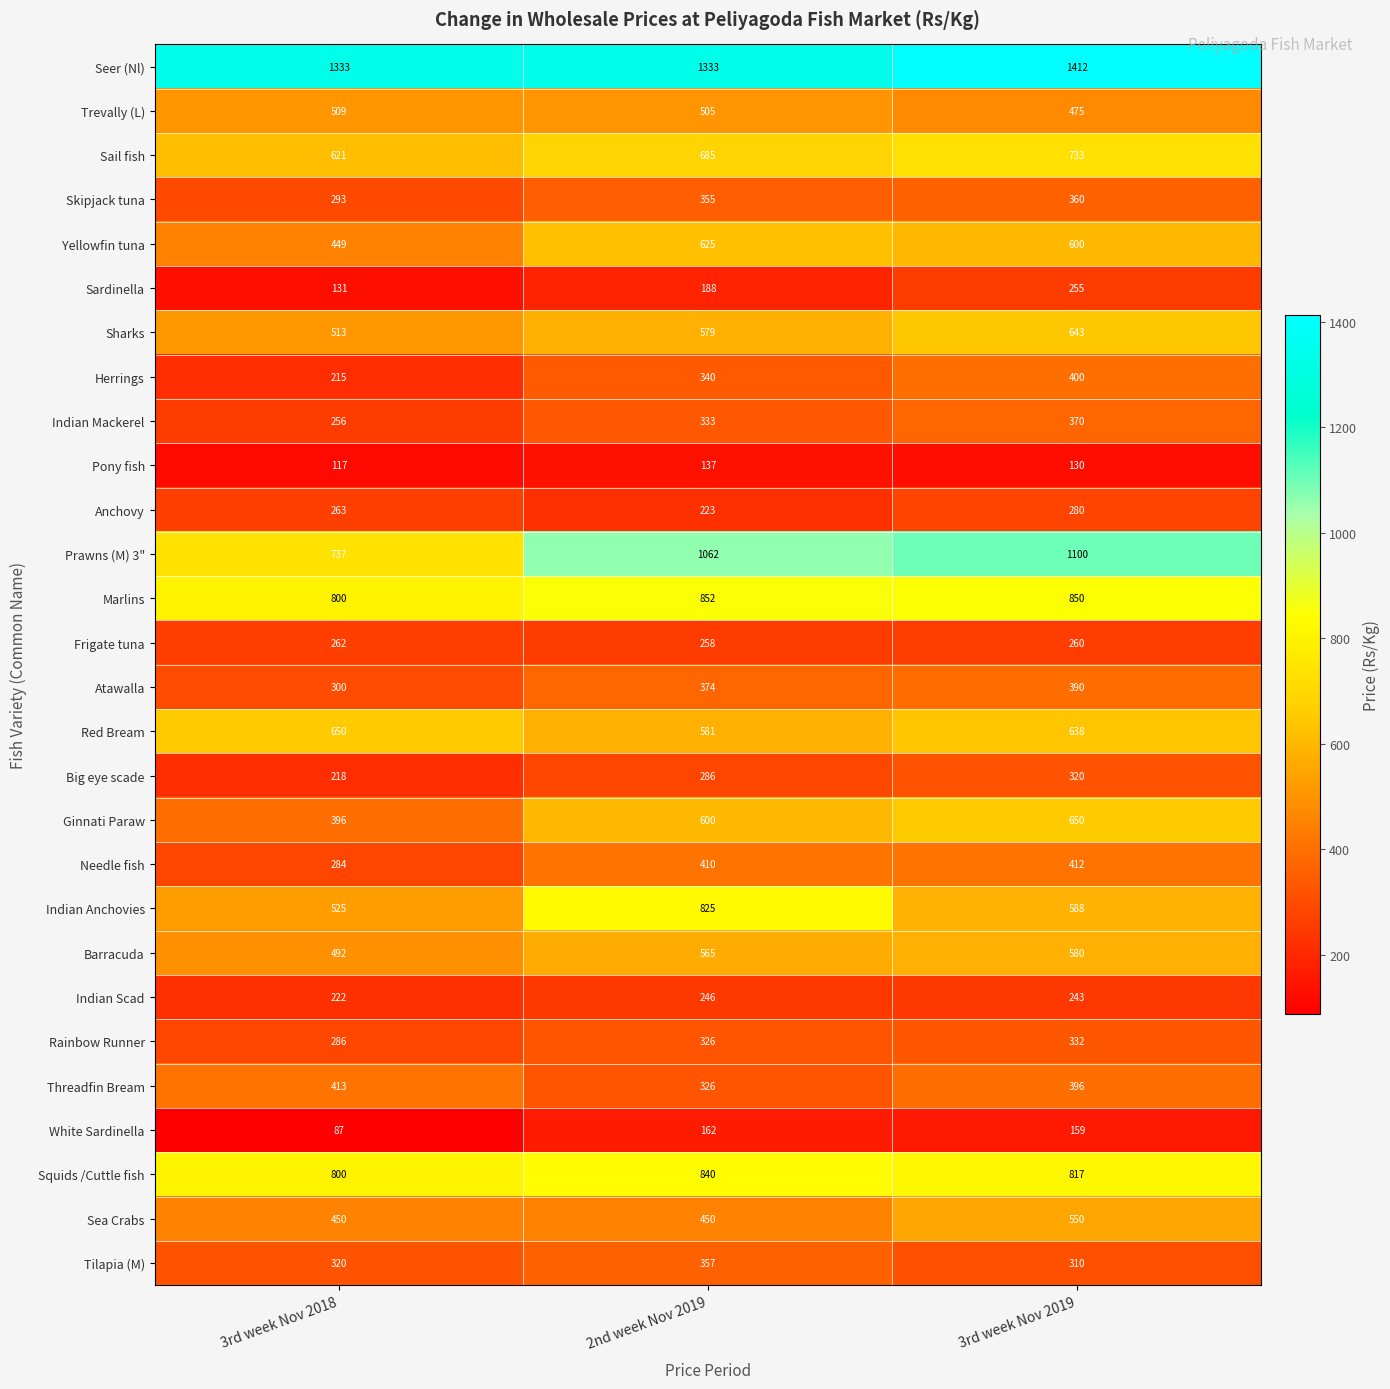

The value of Ginnati Paraw at 2nd week Nov 2019 is 1056. True or false?

False